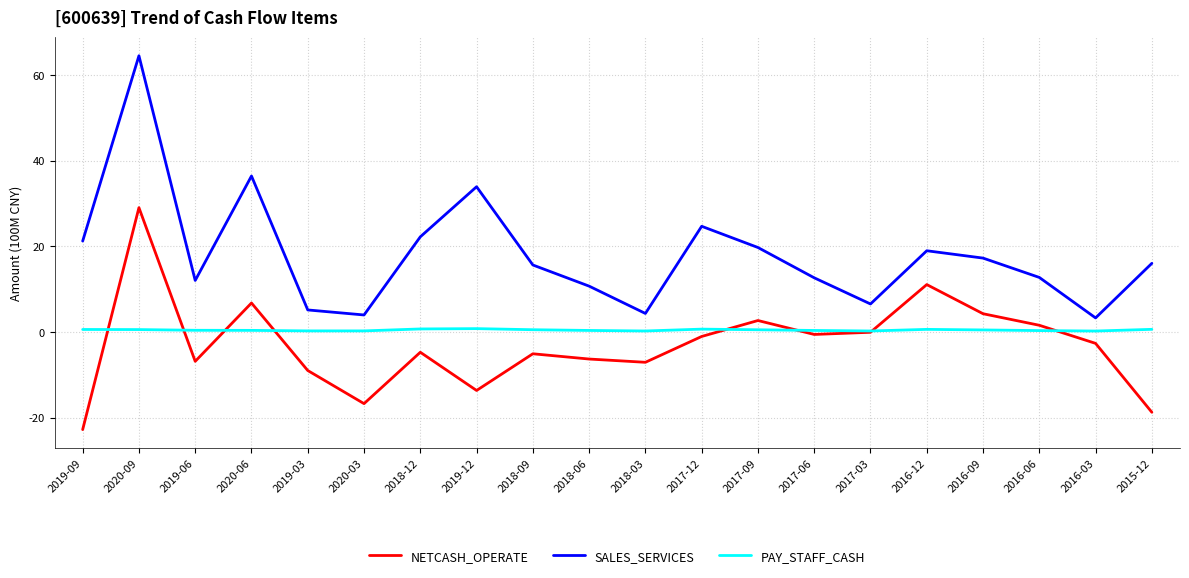

How many series are shown in this chart?

3